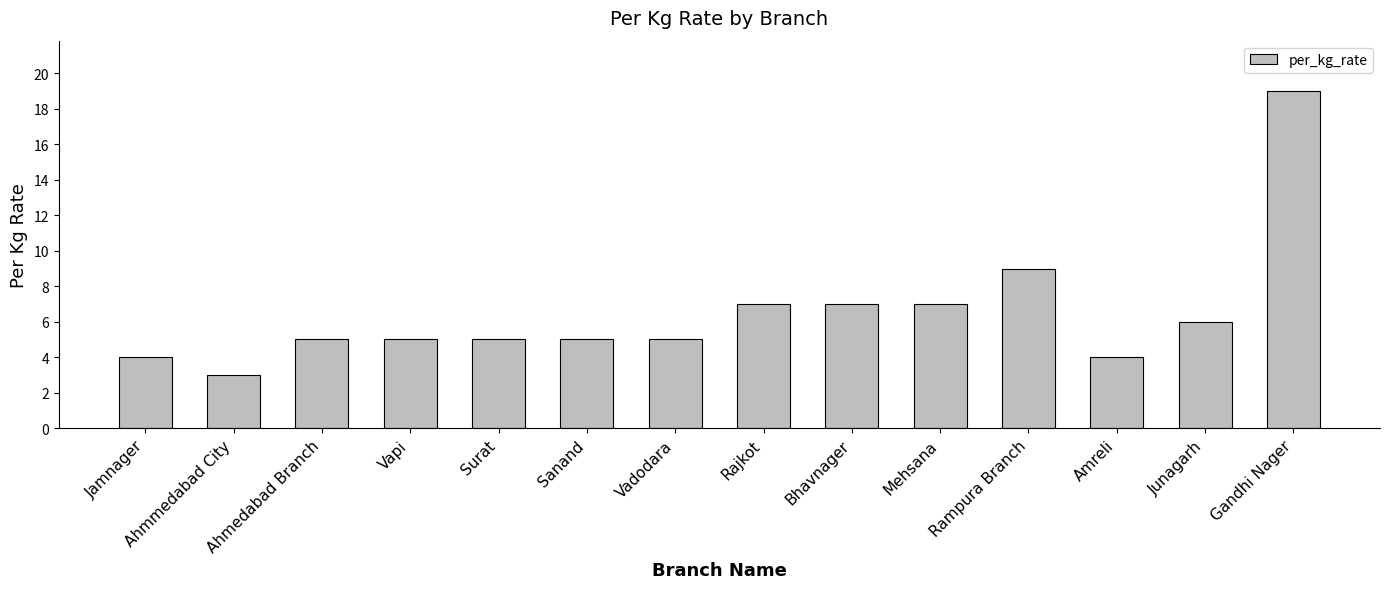

Count the number of data series in this chart.

1